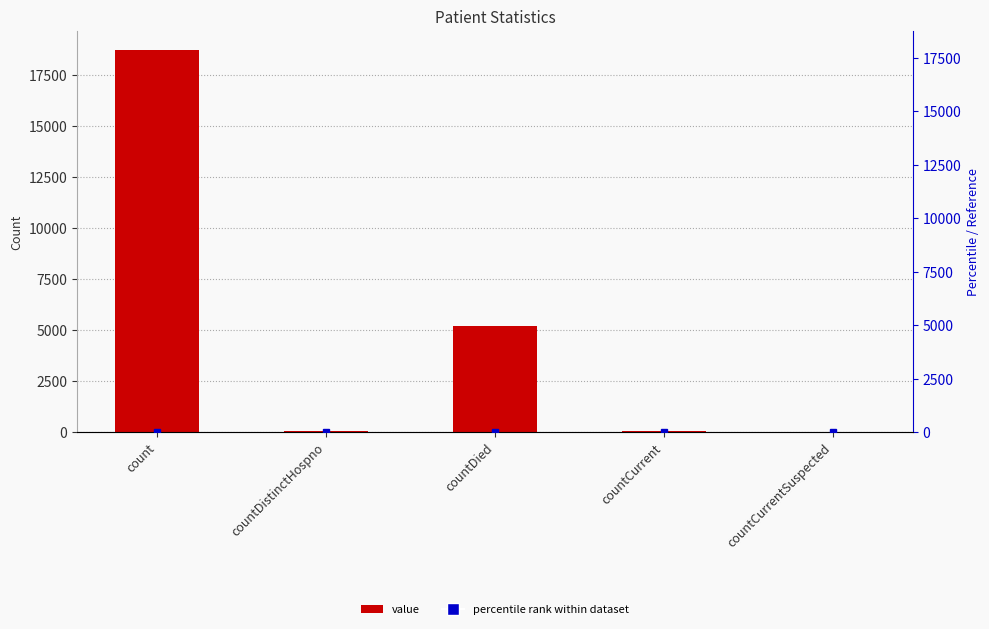

The chart shows a value of 5185 at countDied. True or false?

True